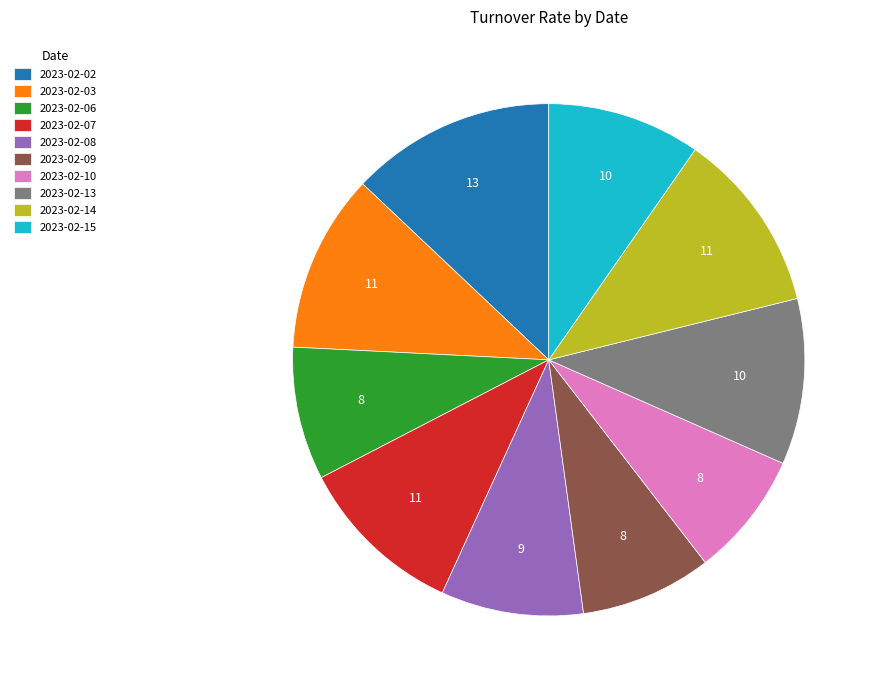

Which has a higher value, 2023-02-08 or 2023-02-09?

2023-02-08